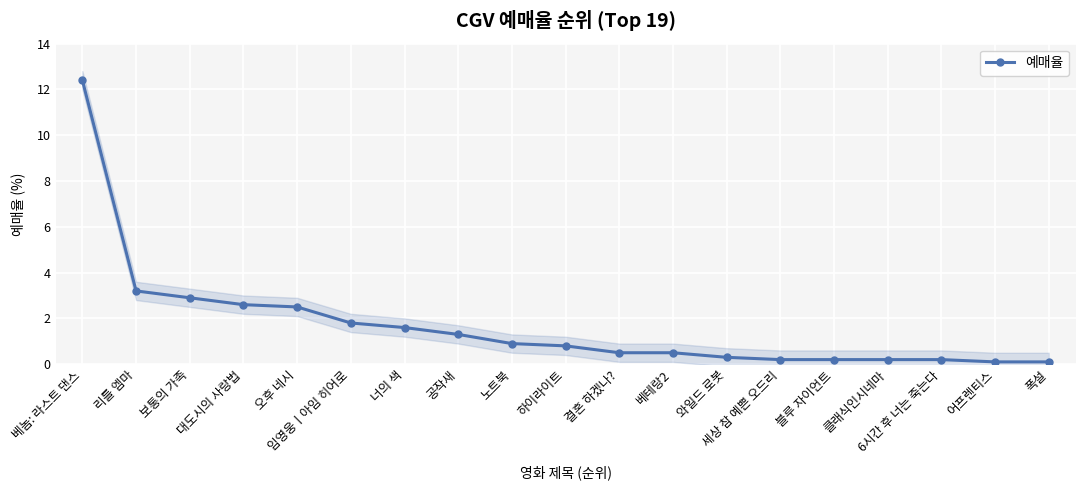

The value at 공작새 is 0.4. True or false?

False